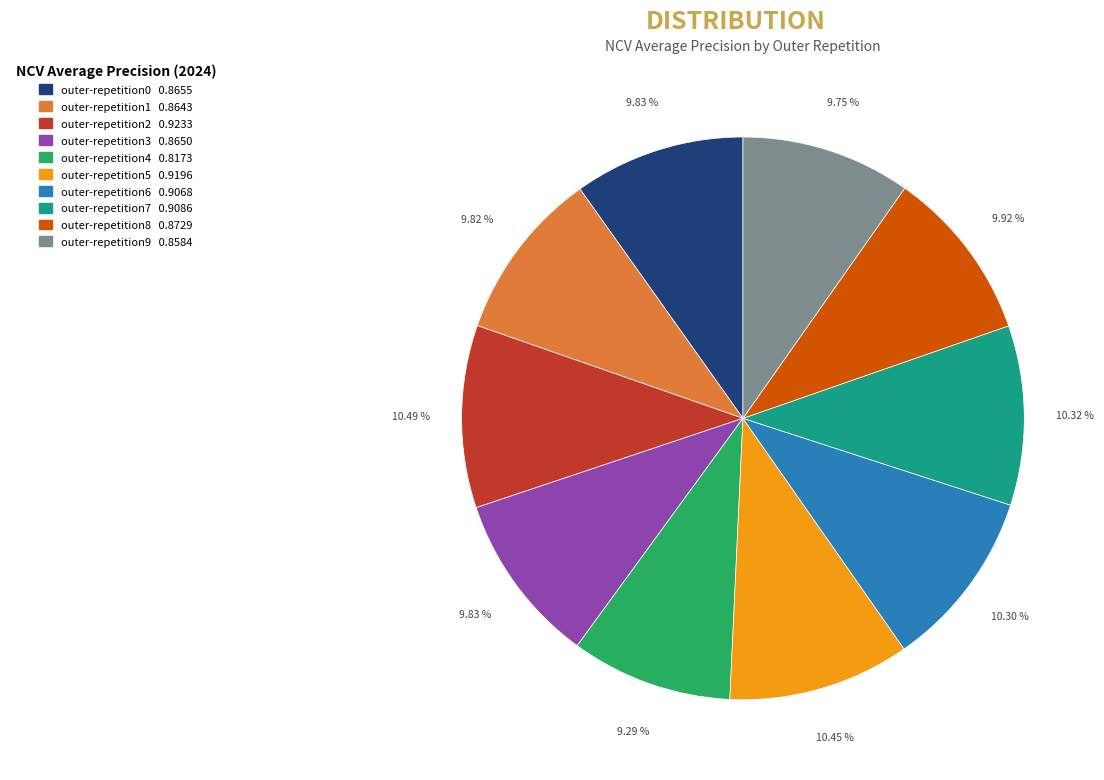

What percentage do outer-repetition2 and outer-repetition5 together represent?

20.9%